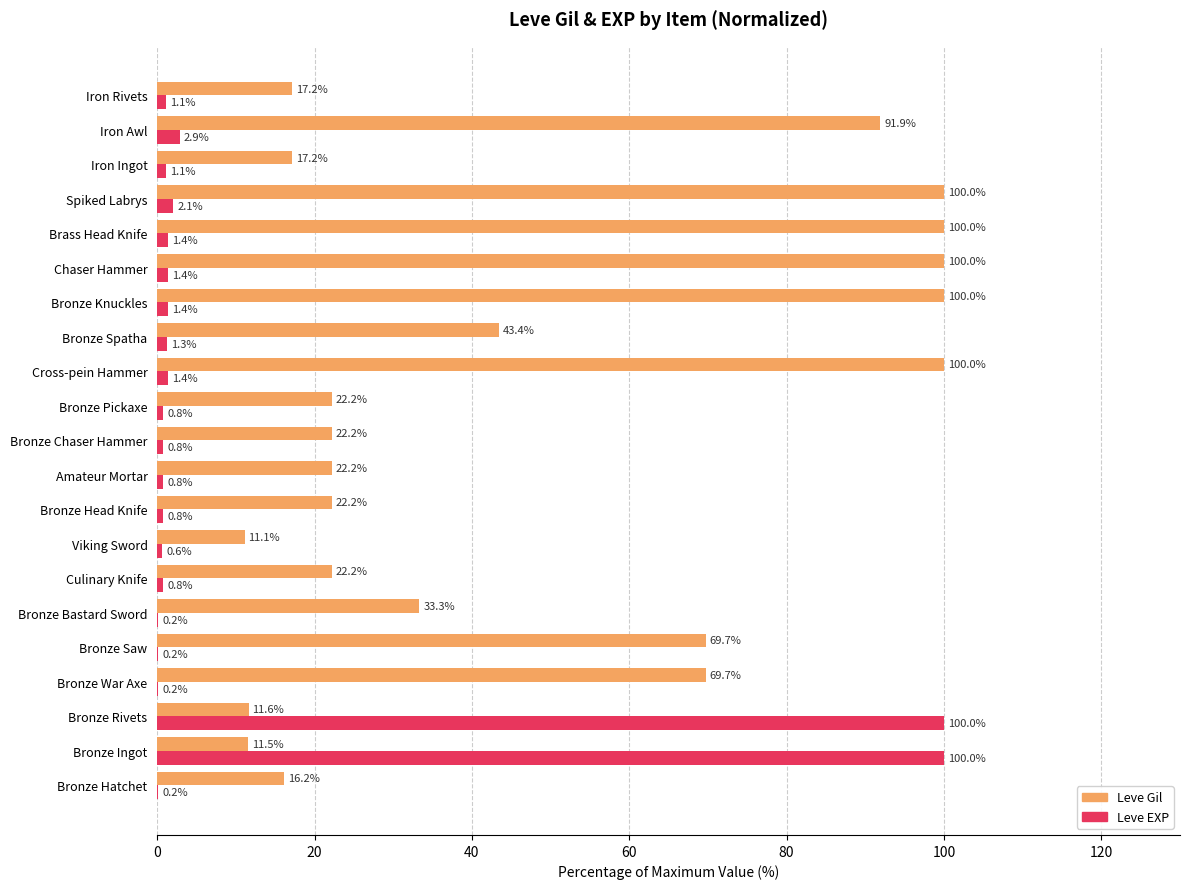

True or false: Leve Gil has a value of 31.6 at Bronze Knuckles.

False